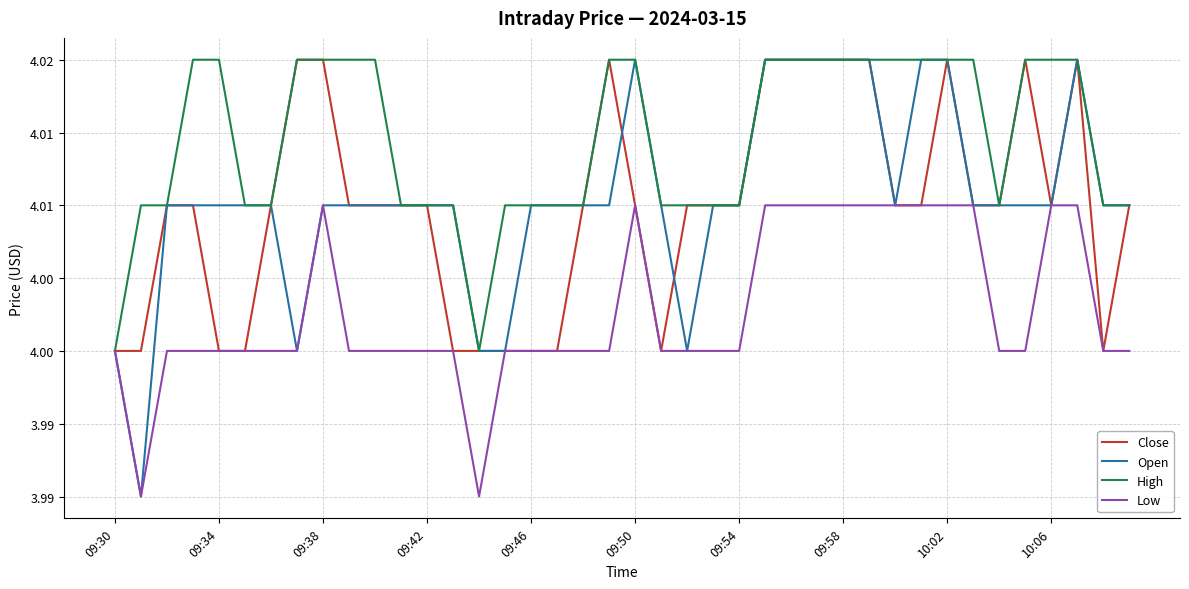

What is the sum of all High values?

160.6